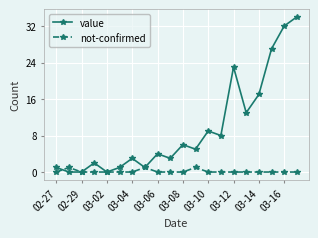

Count the number of data series in this chart.

2